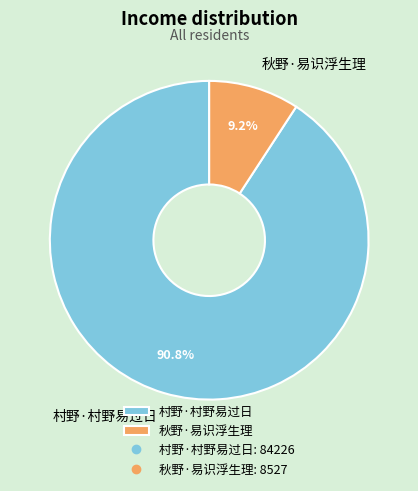

Approximately how many times larger is the value at 村野·村野易过日 compared to 秋野·易识浮生理?

9.9